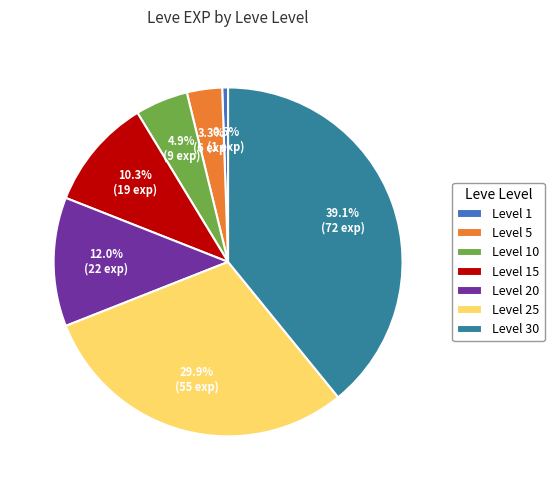

True or false: Level 25 accounts for 30% of the total.

True